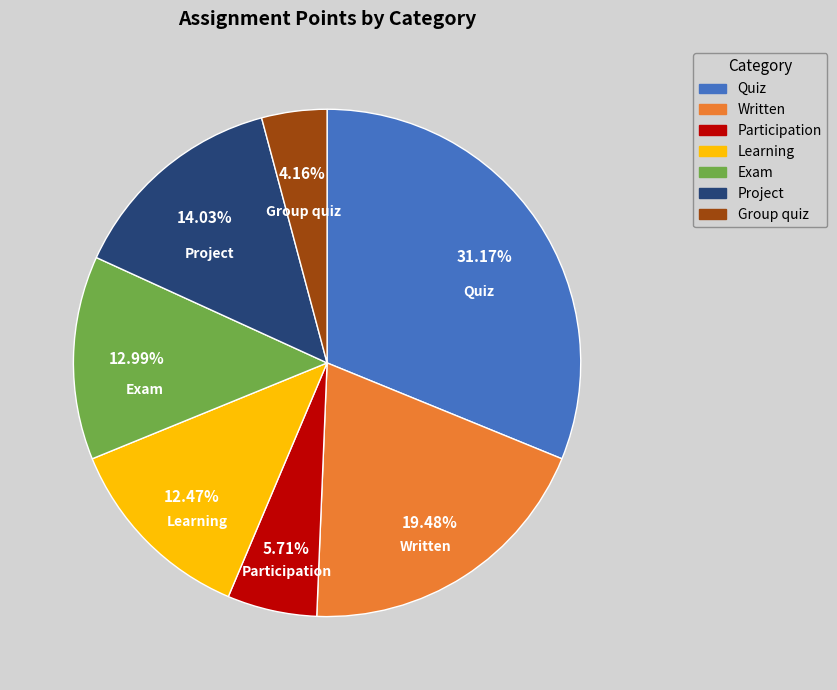

To the nearest percent, what portion does Group quiz represent?

4%